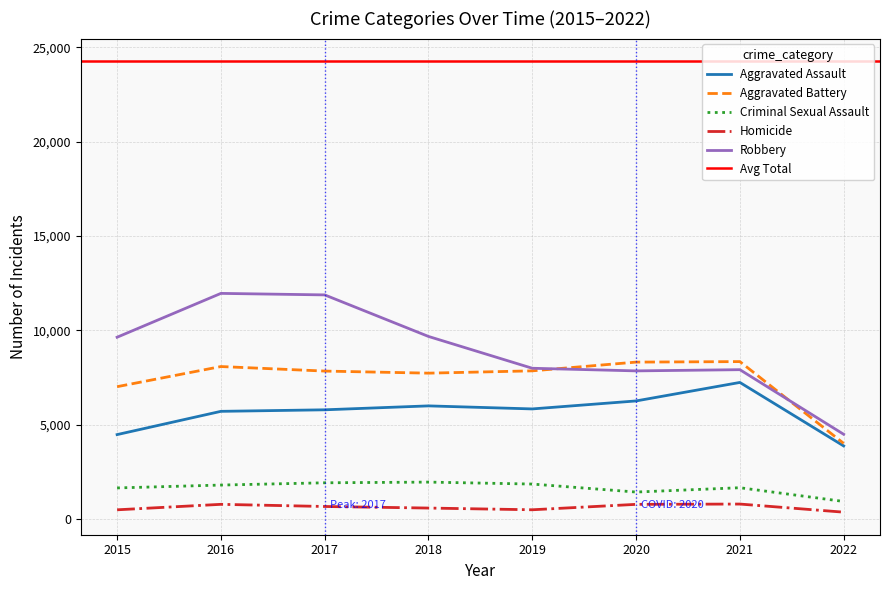

At which category does Aggravated Assault reach its first local valley?

2019